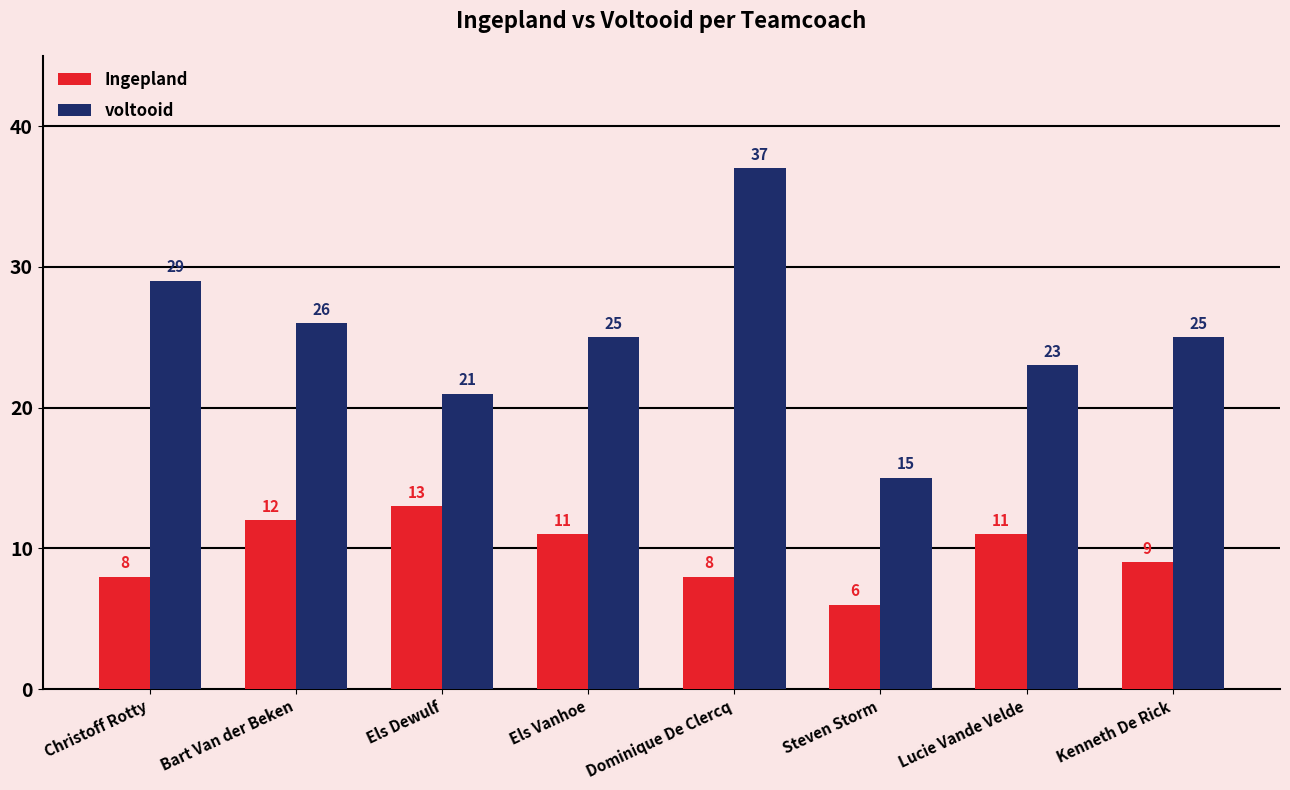

The voltooid series shows 26 at Steven Storm. True or false?

False